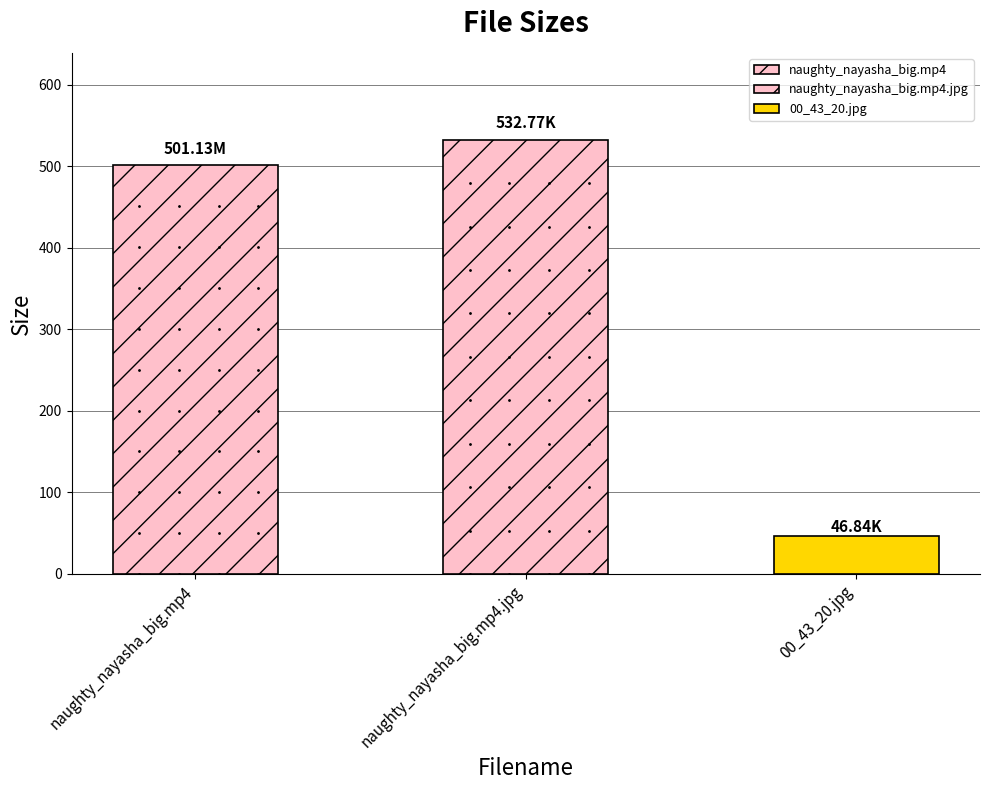

Reading right to left, what are all the values shown in this chart?

00_43_20.jpg=46.8	naughty_nayasha_big.mp4.jpg=532.8	naughty_nayasha_big.mp4=501.1